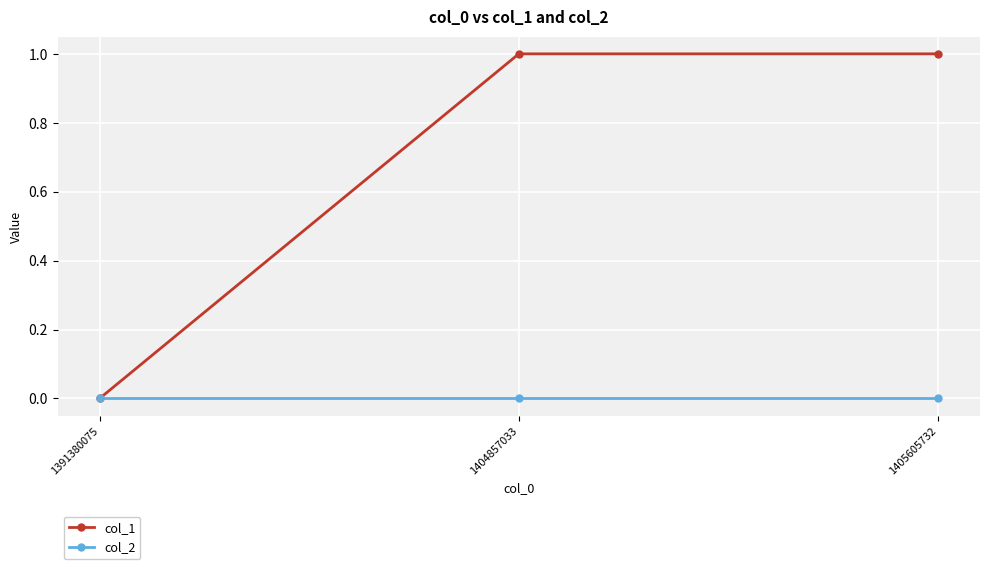

Reading left to right, what are all the values shown in this chart?

col_1: 1391380075=0	1404857033=1	1405605732=1
col_2: 1391380075=0	1404857033=0	1405605732=0